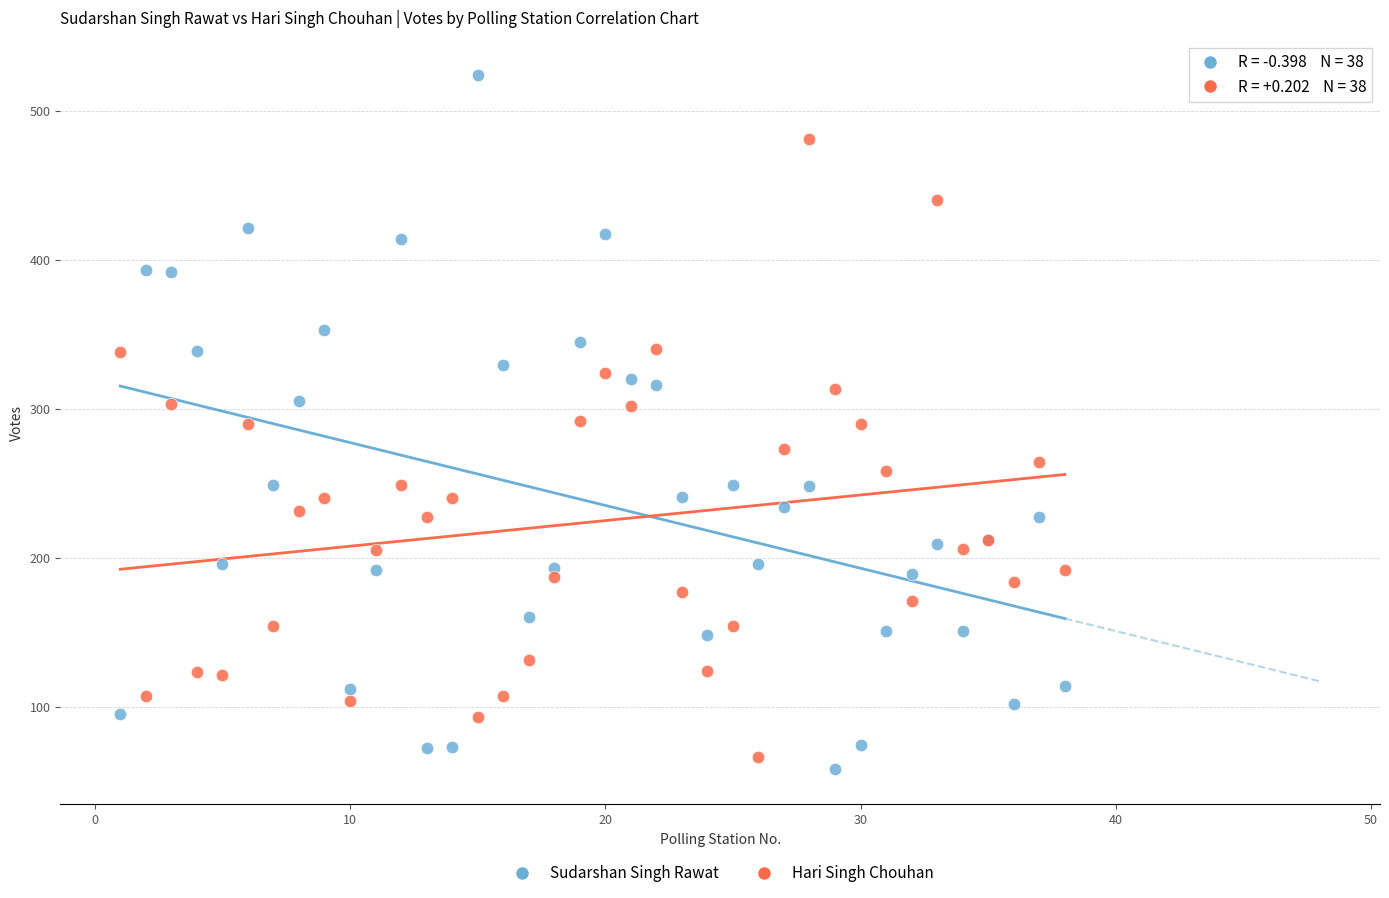

Which series contains the highest Y value?

Sudarshan Singh Rawat